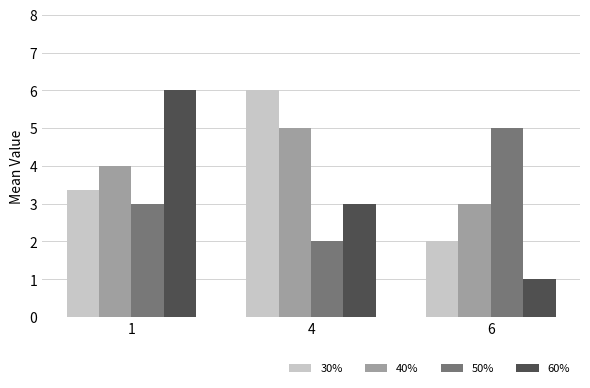

The value of 50% at 1 is 4.5. True or false?

False